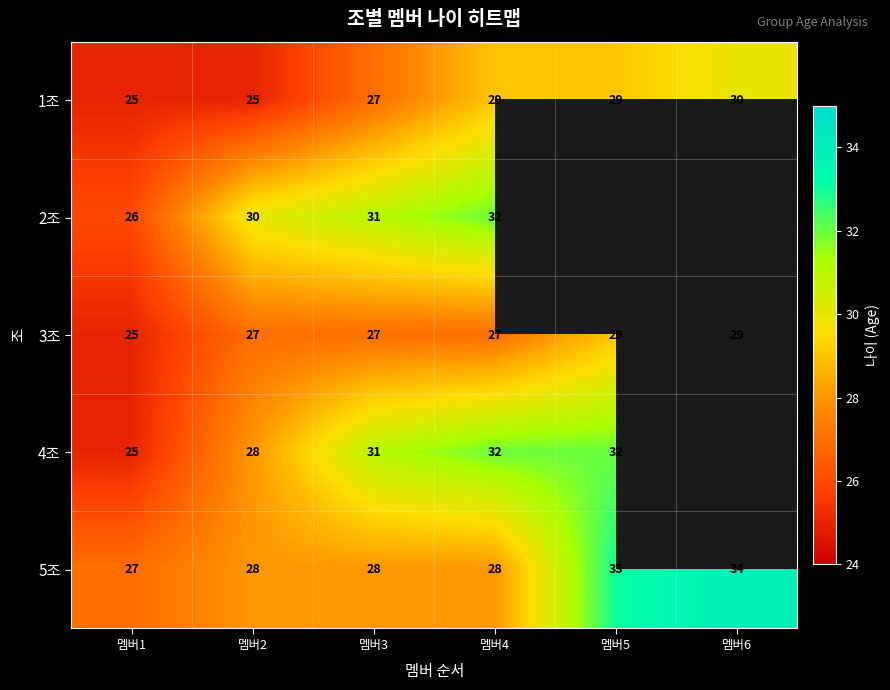

Which category has the highest value in the 5조 series?

멤버6